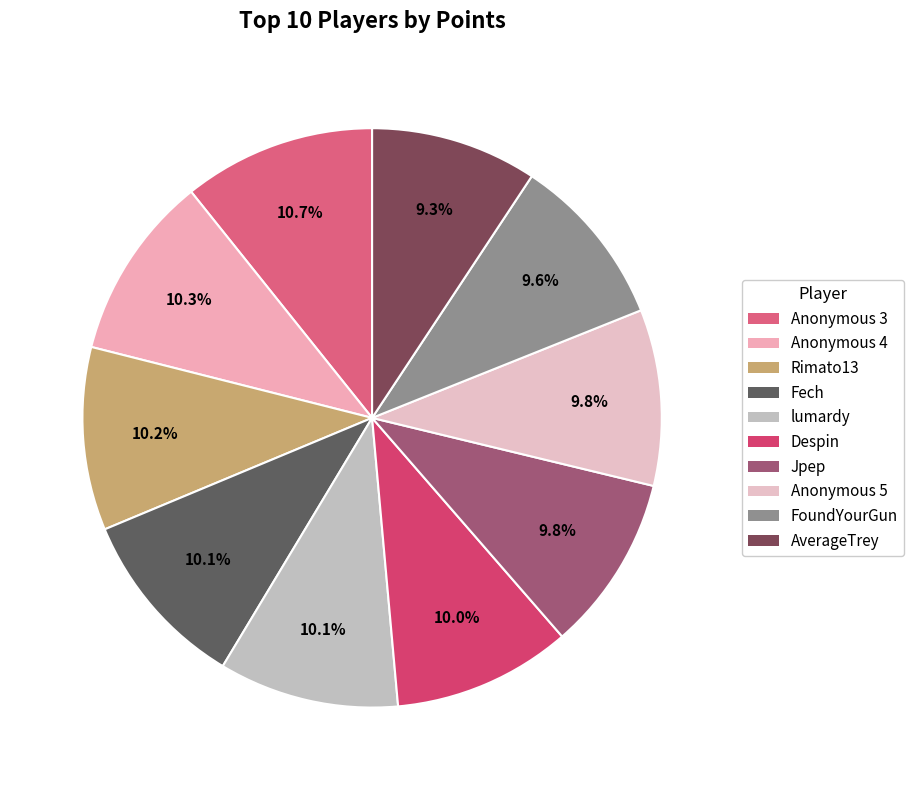

Which category has the biggest portion of the pie?

Anonymous 3